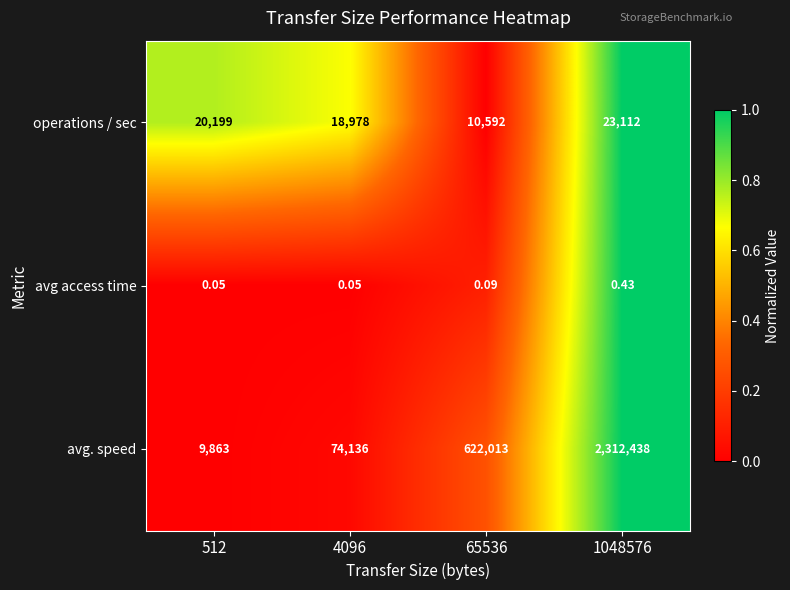

At 4096, list the series in order from largest to smallest.

avg. speed, operations / sec, avg access time